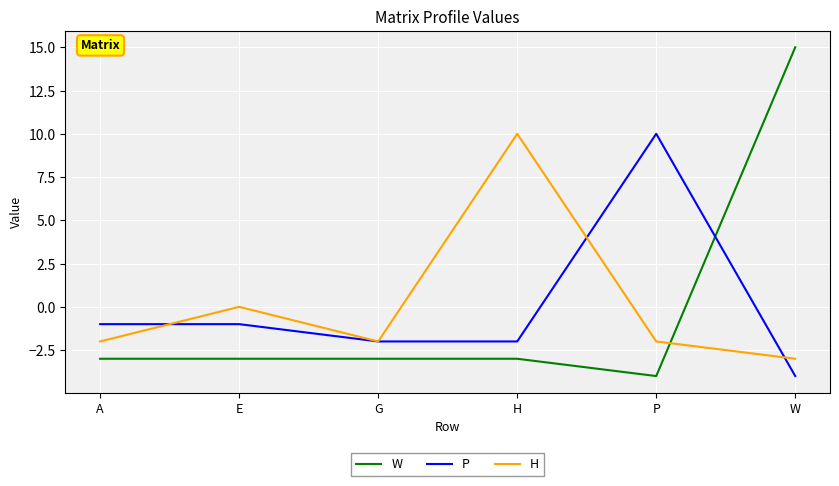

What is the smallest value displayed?

-4